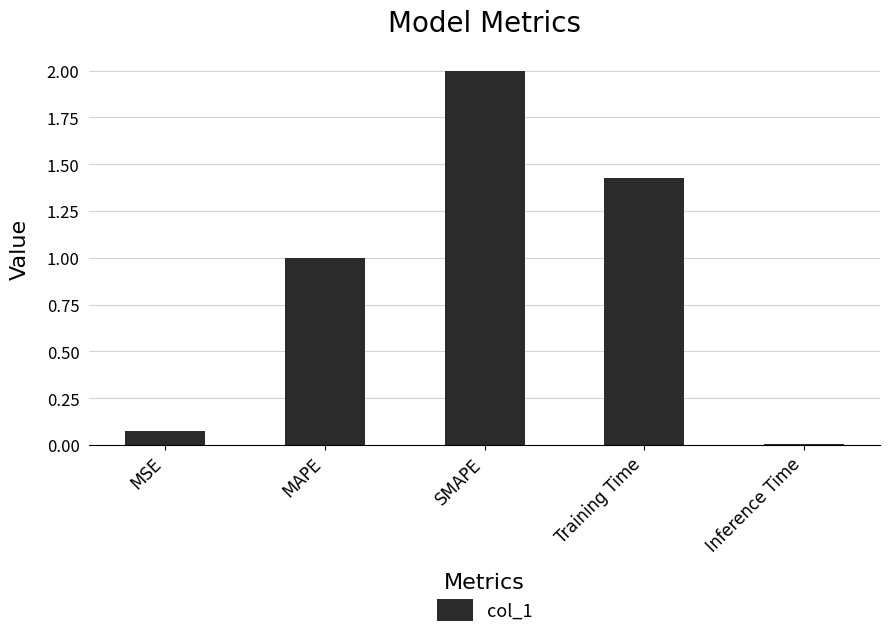

What is the average value?

0.9